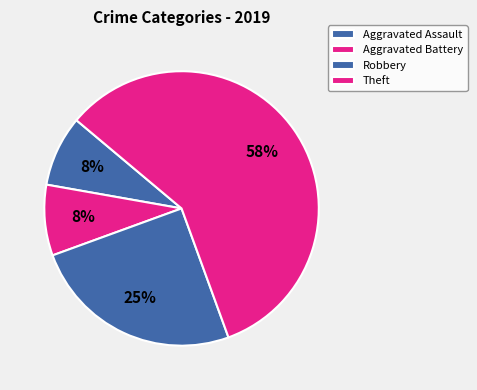

To the nearest percent, what is the combined percentage of Theft and Aggravated Assault?

67%